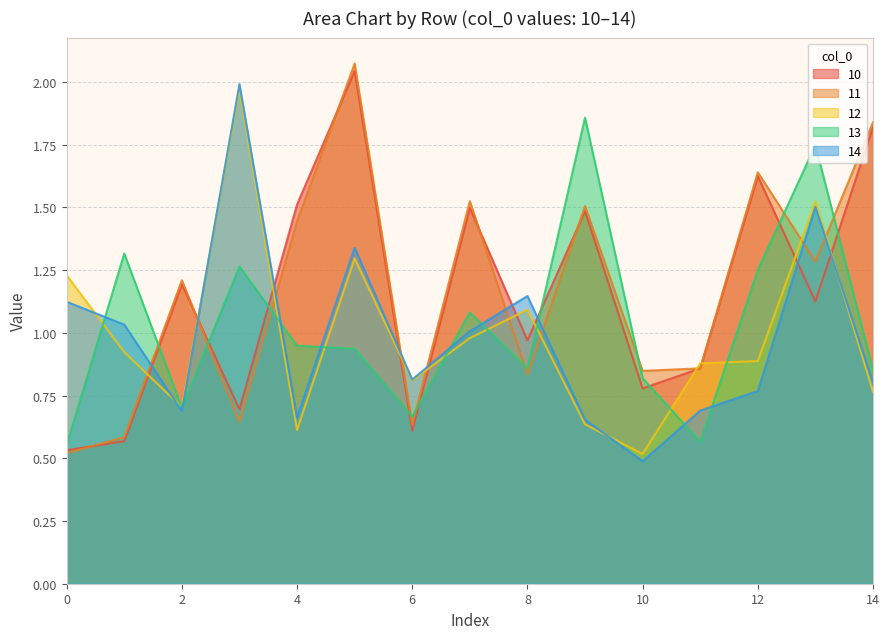

Reading left to right, transcribe all the data shown in this chart.

10: 0.5	0.6	1.2	0.7	1.5	2.0	0.6	1.5	1.0	1.5	0.8	0.9	1.6	1.1	1.8
11: 0.5	0.6	1.2	0.6	1.4	2.1	0.6	1.5	0.8	1.5	0.8	0.9	1.6	1.3	1.8
12: 1.2	0.9	0.7	2.0	0.6	1.3	0.8	1.0	1.1	0.6	0.5	0.9	0.9	1.5	0.8
13: 0.6	1.3	0.7	1.3	0.9	0.9	0.7	1.1	0.9	1.9	0.8	0.6	1.3	1.7	0.9
14: 1.1	1.0	0.7	2.0	0.7	1.3	0.8	1.0	1.1	0.7	0.5	0.7	0.8	1.5	0.8